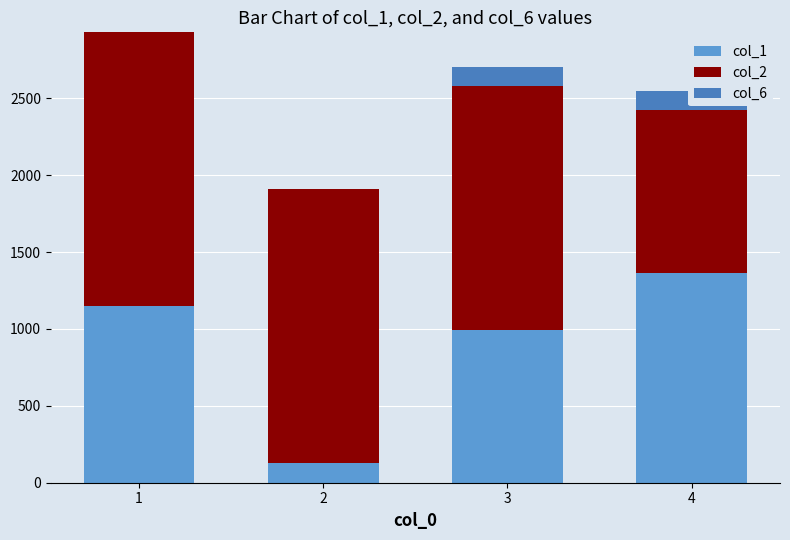

Which series changed the most between 1 and 3?

col_2